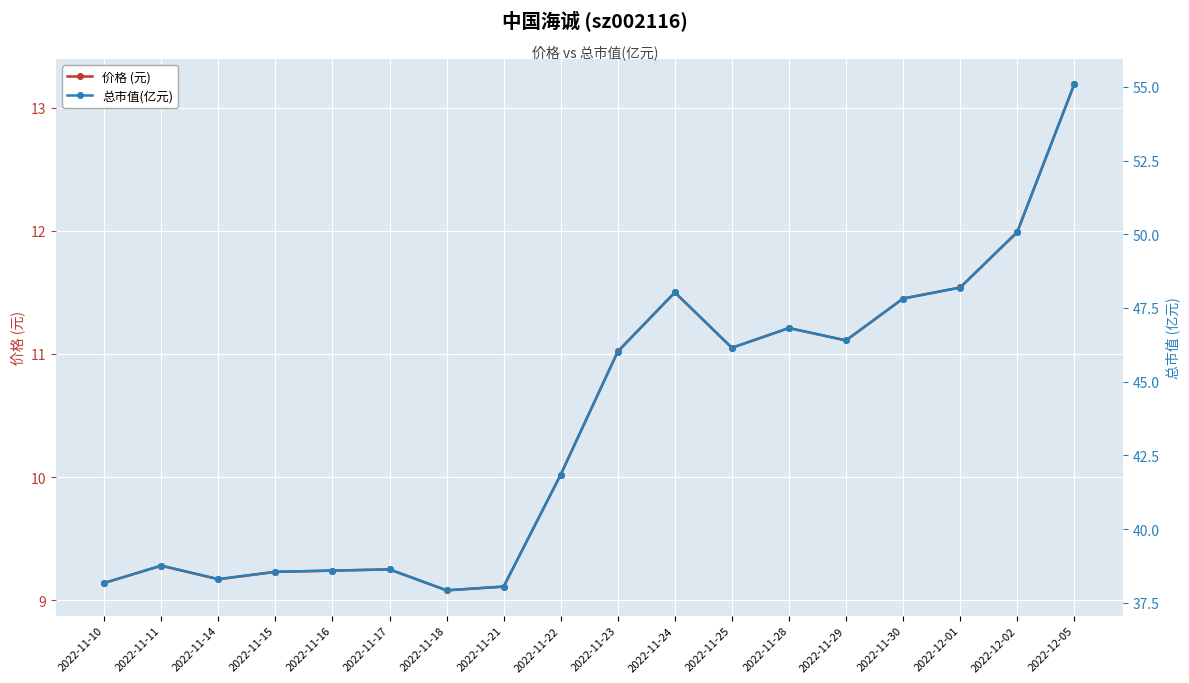

What is the average value of the 总市值(亿元) series?

43.5